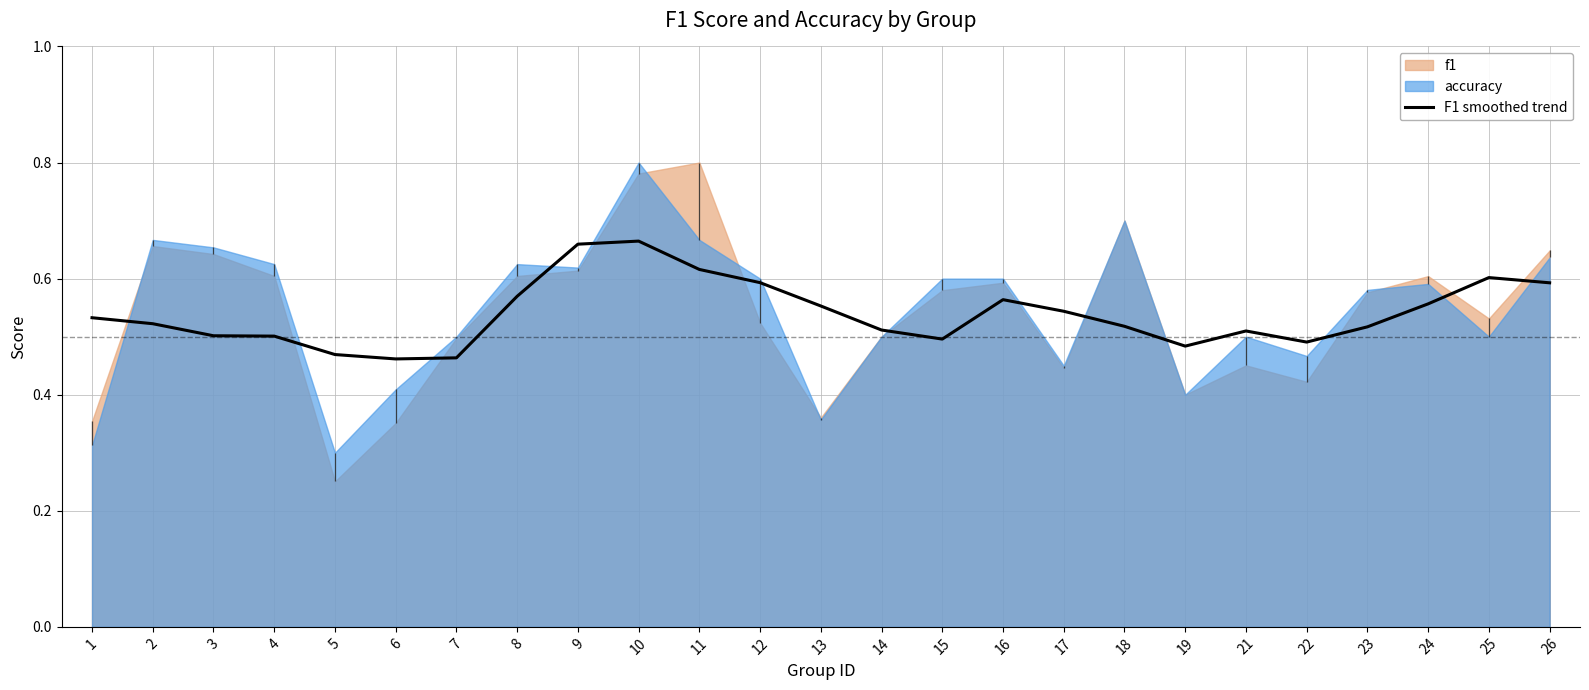

Rank the categories by value from lowest to highest.

6, 7, 5, 19, 22, 15, 4, 3, 21, 14, 23, 18, 2, 1, 17, 13, 24, 16, 8, 26, 12, 25, 11, 9, 10